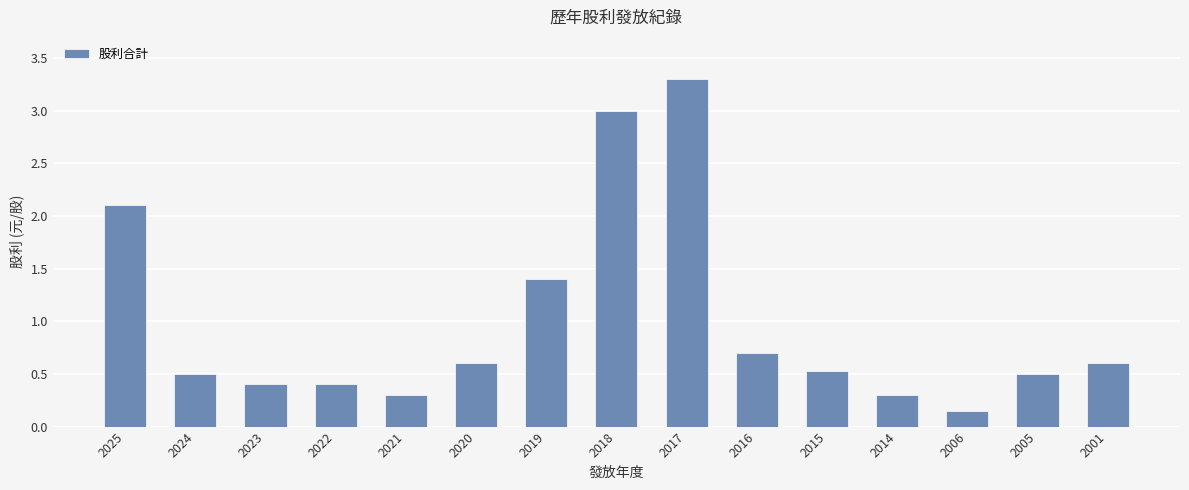

What is the maximum value shown in the chart?

3.3